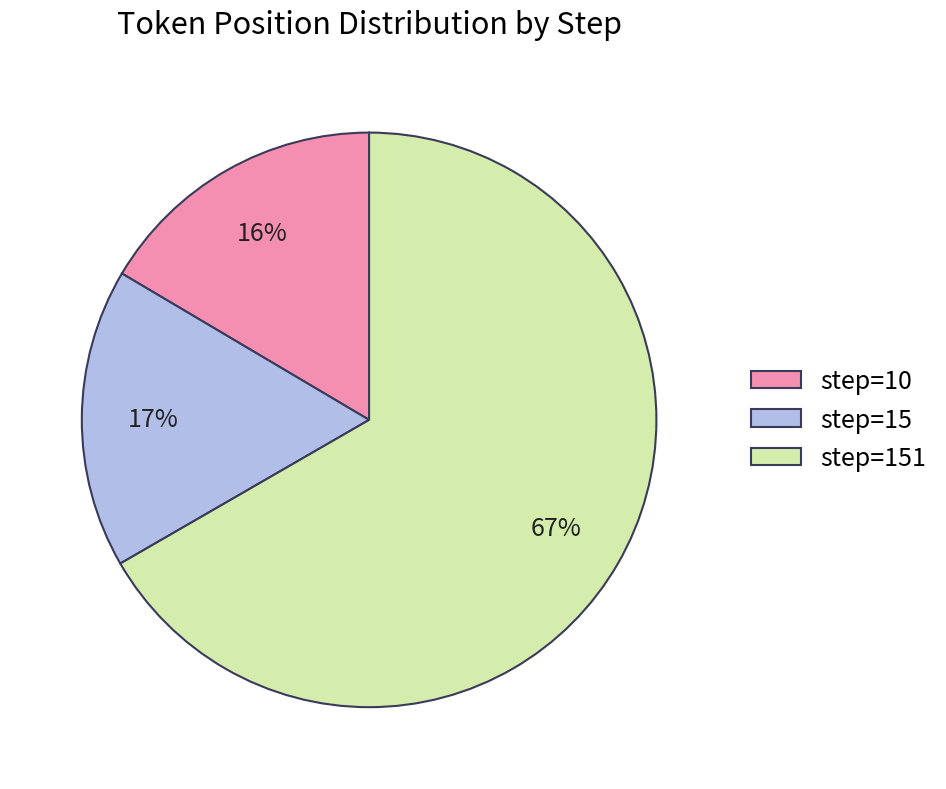

Count the number of slices in the pie.

3